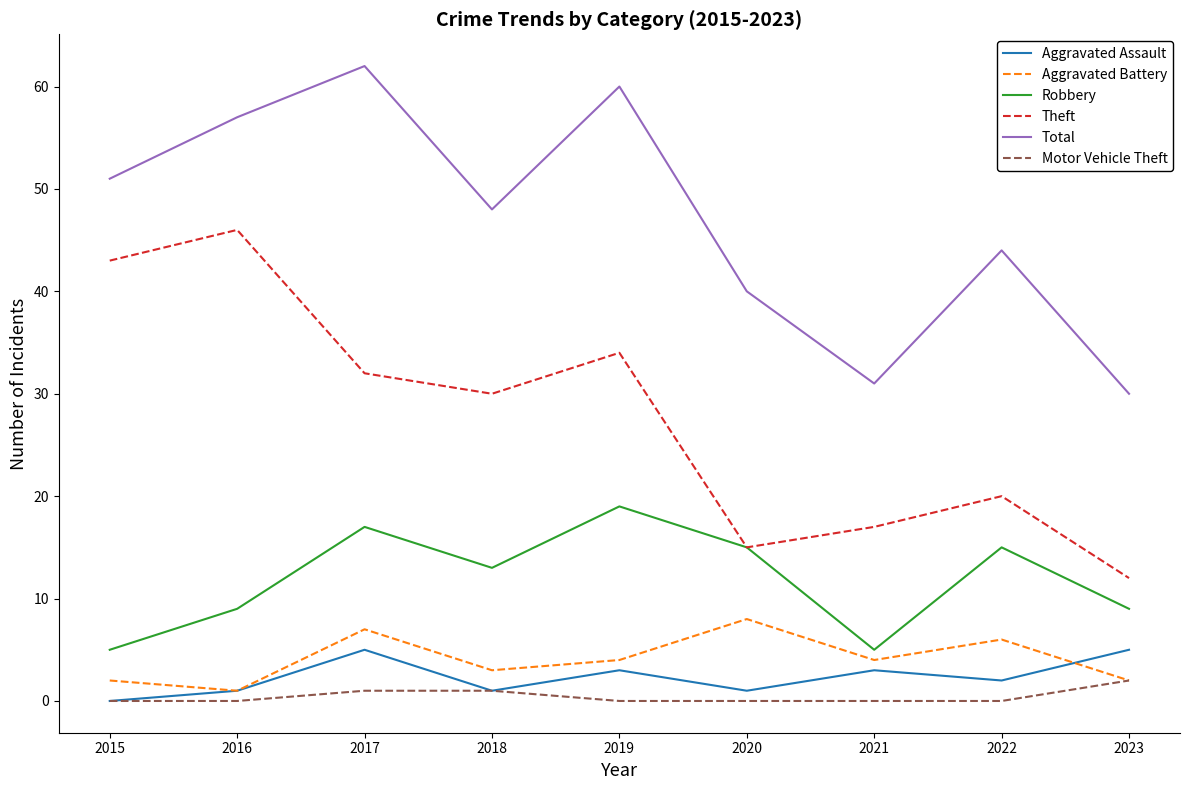

What is the sum of all Total values?

423